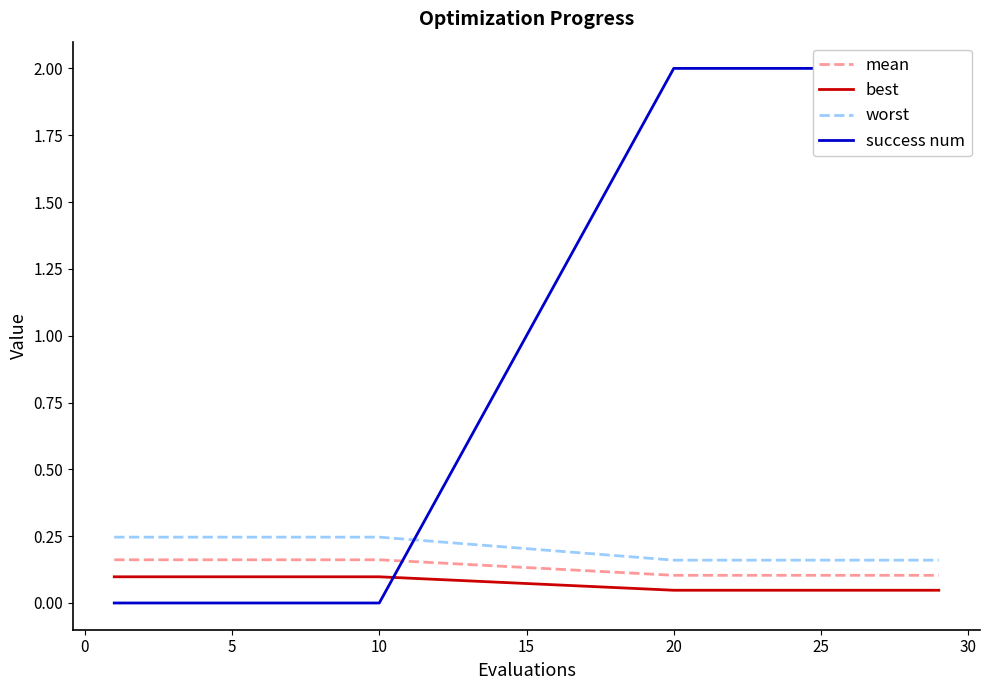

Which series has the largest total across all categories?

success num